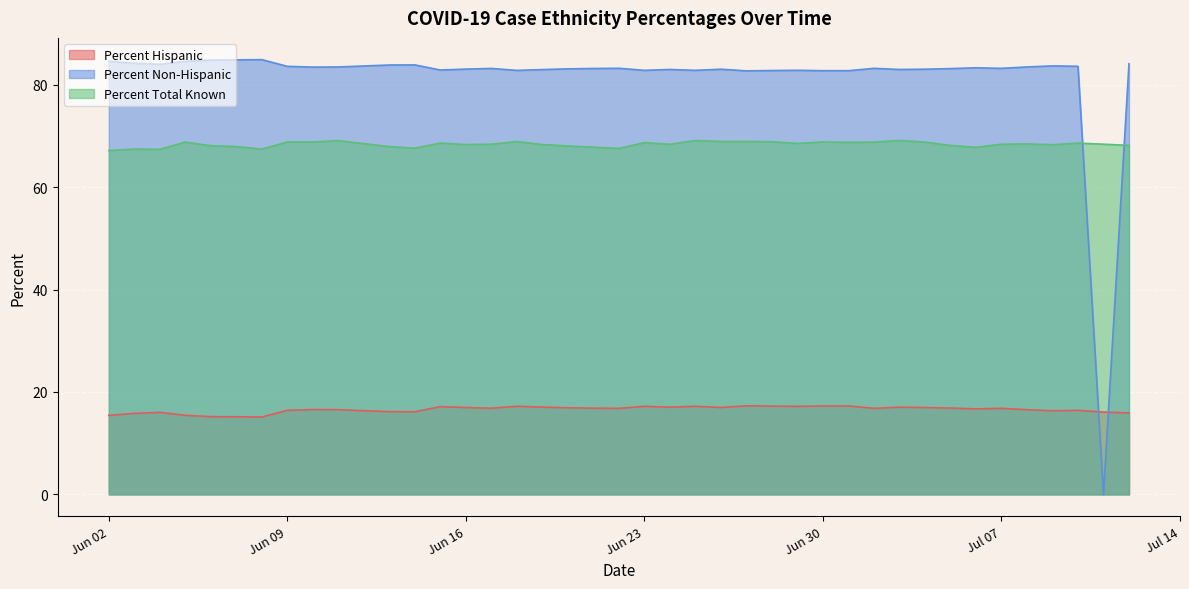

Where is the first local maximum for Percent Non-Hispanic?

2020-06-08